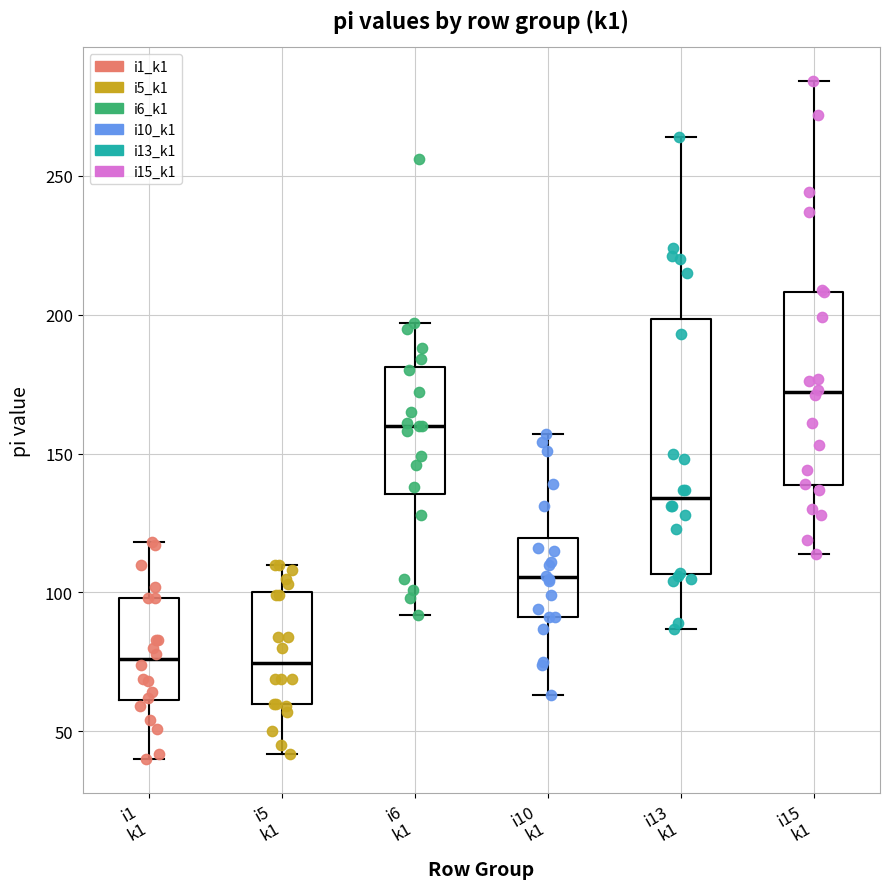

Which box is the tallest, from its lower edge to its upper edge?

i13 k1